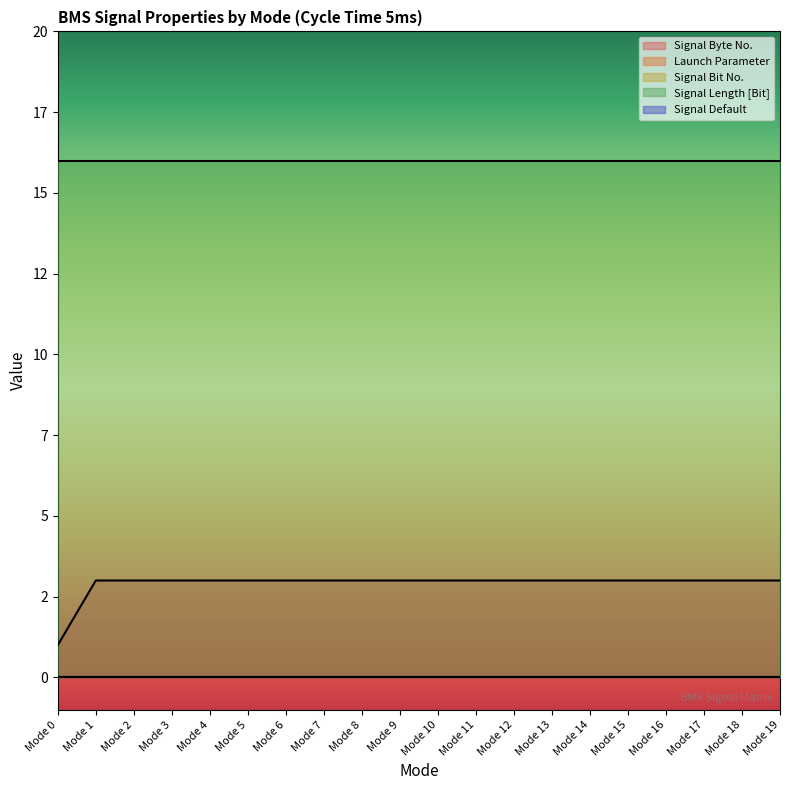

Which category has the lowest value across all series?

Mode 0